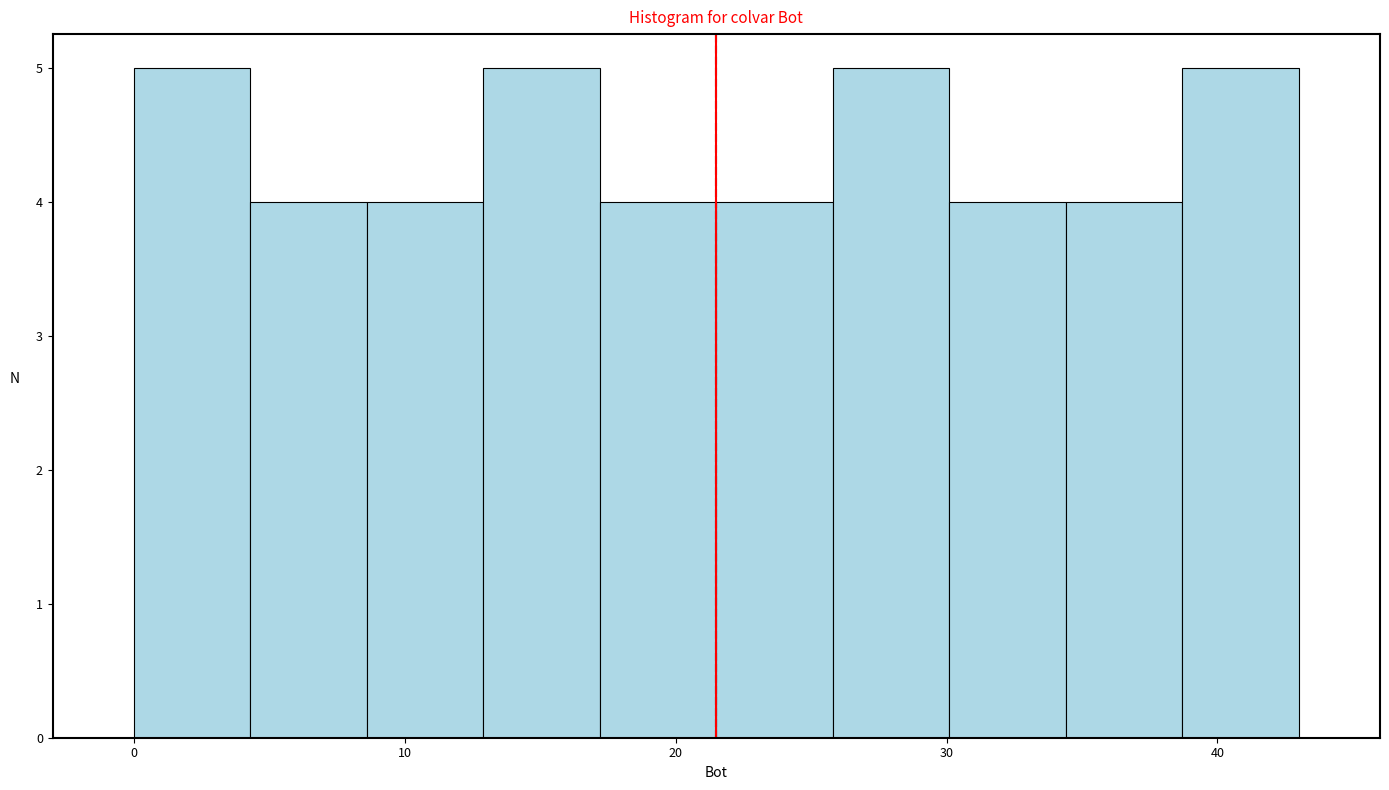

How tall is the bar that spans 34.4 to 38.7 on the x-axis? Neither the bar edges nor the heights are printed on the chart, so give them approximately, as read against the axes.

4